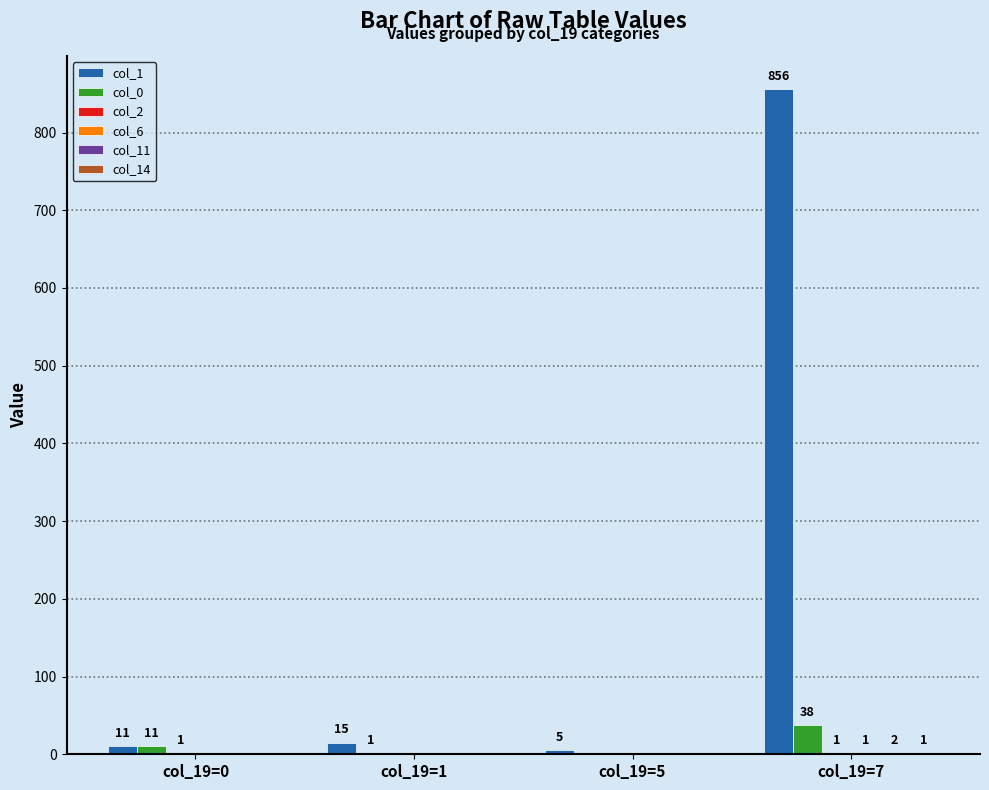

The value of col_1 at col_19=1 is 15. True or false?

True